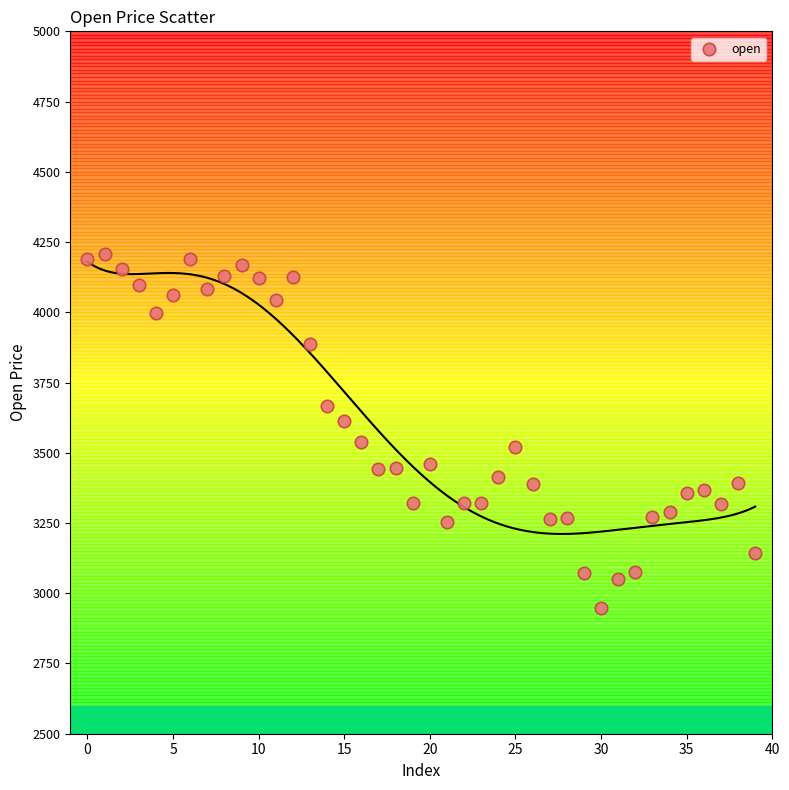

What is the range of Y values (max minus min)?

1258.5